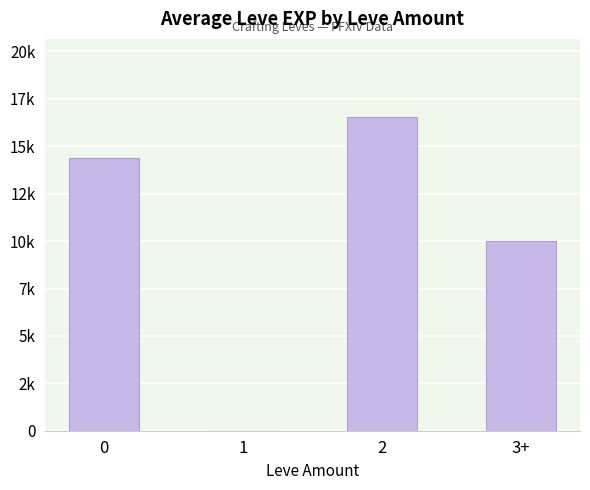

Is it true that the value at 1 is -9205?

False